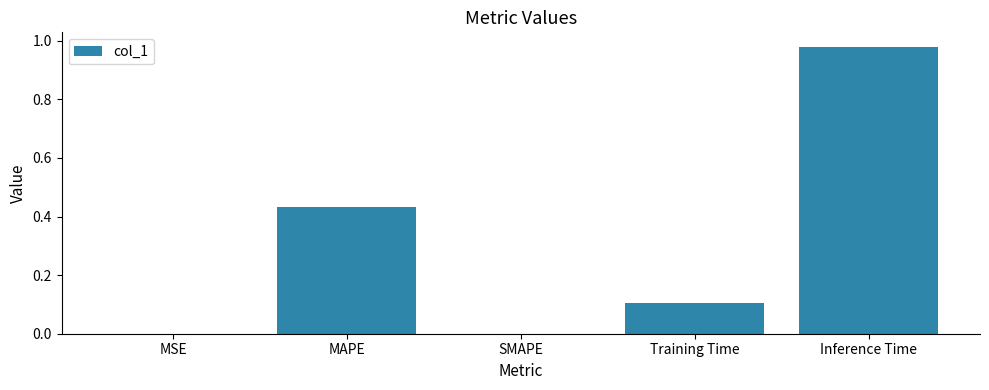

What is the sum of all values?

1.5